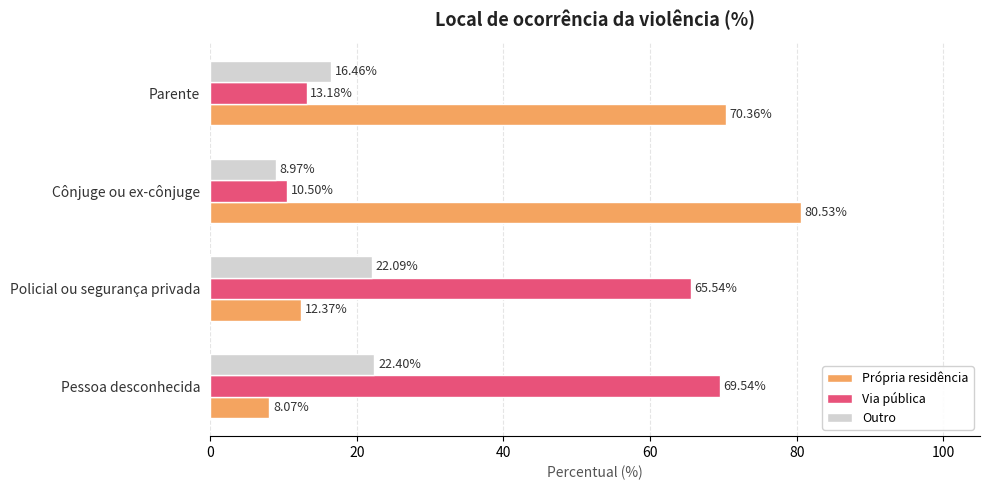

Which category has the lowest value across all series?

Pessoa desconhecida